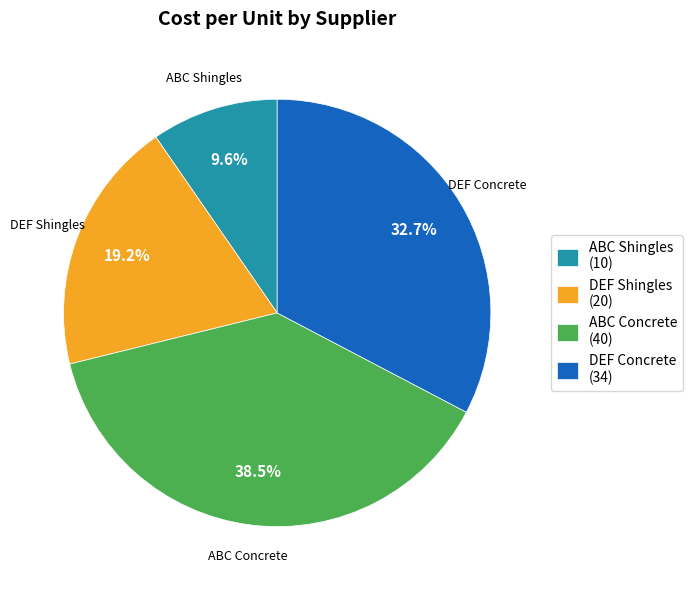

Rank the categories by value from highest to lowest.

ABC Concrete, DEF Concrete, DEF Shingles, ABC Shingles